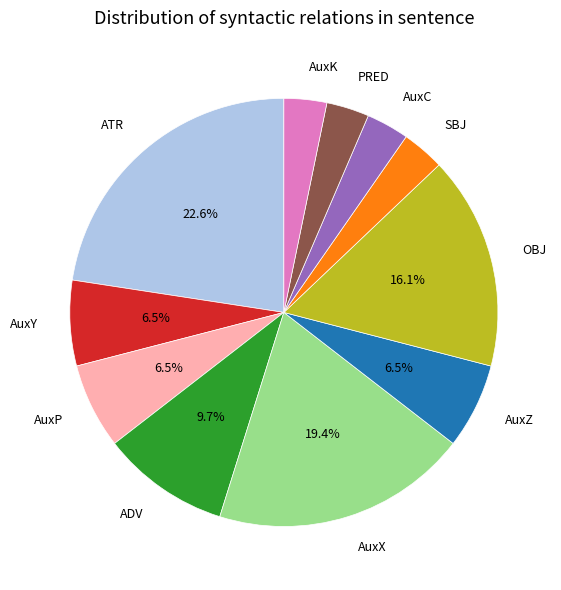

How much of the chart is everything except AuxX?

80.6%